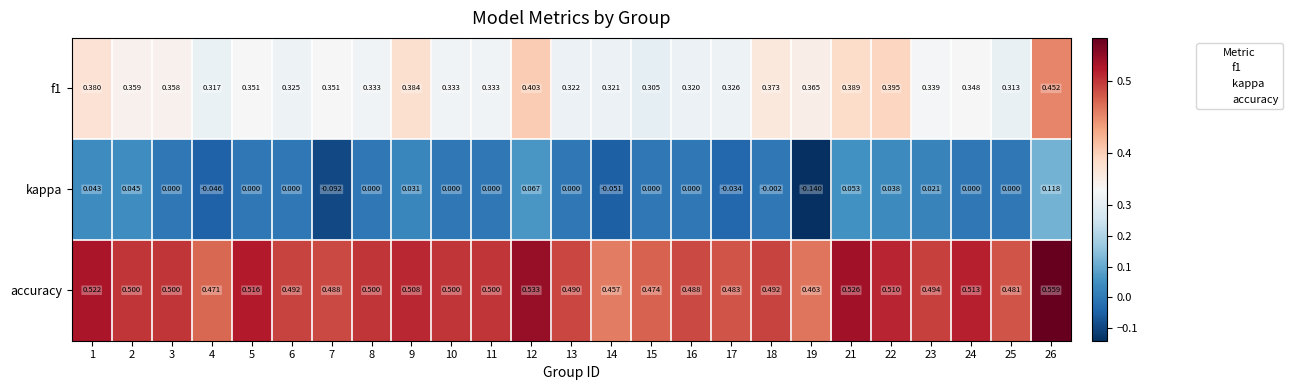

The value of accuracy at 14 is 3.3. True or false?

False